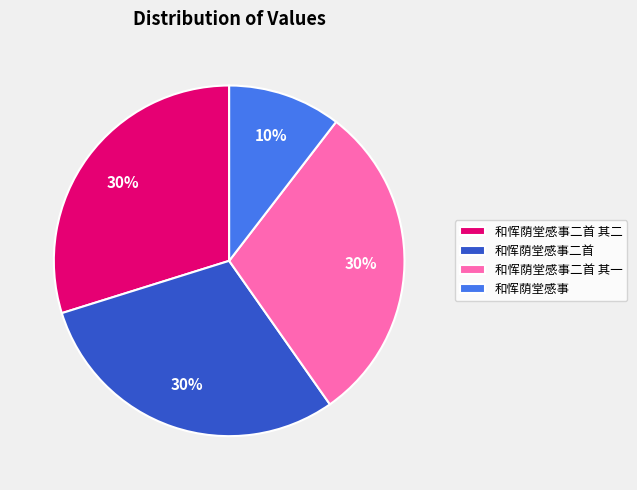

To the nearest percent, what is the average slice percentage?

25%